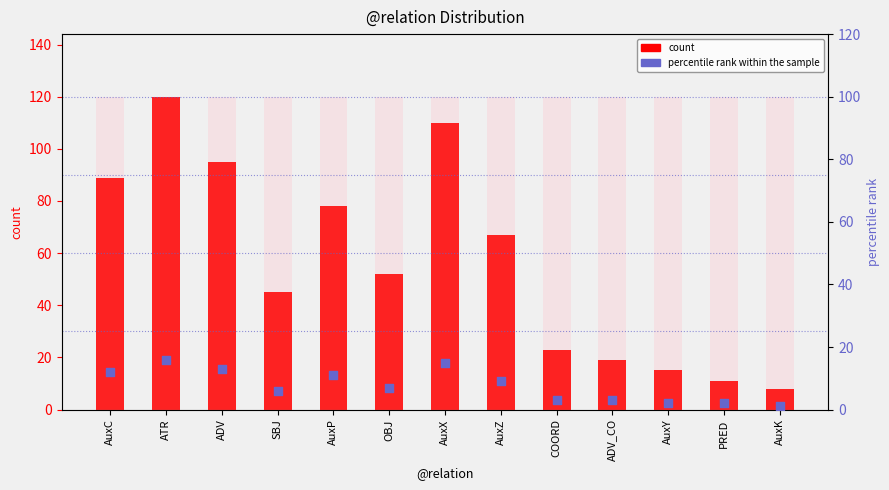

Which series has the widest spread of Y values?

count